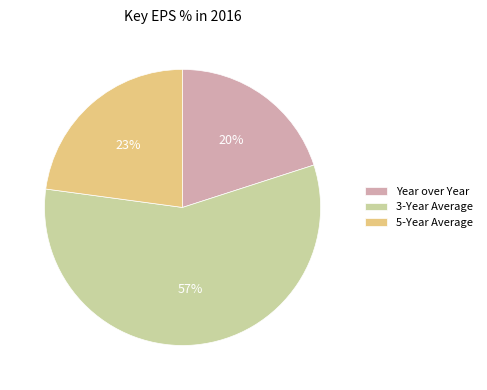

The 5-Year Average slice represents 30% of the pie. True or false?

False